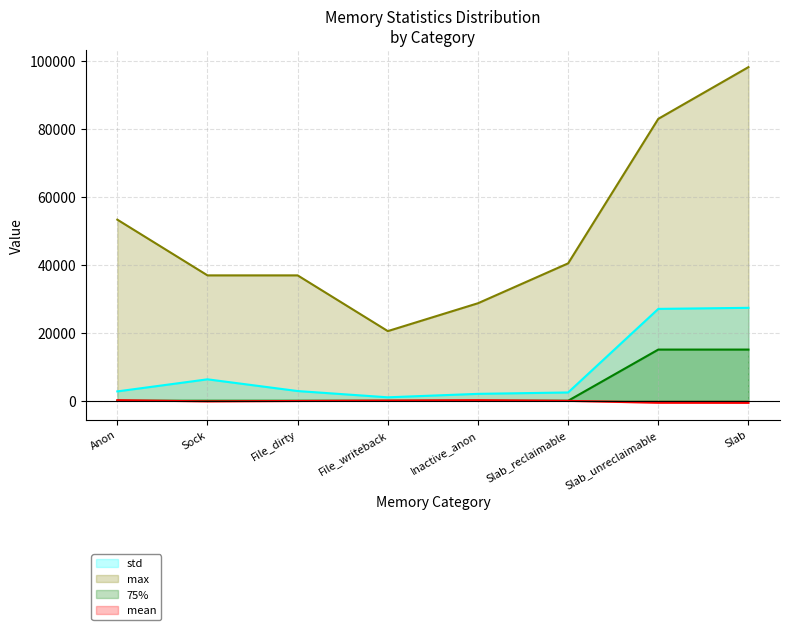

Is it true that mean equals -103.0 at File_dirty?

False